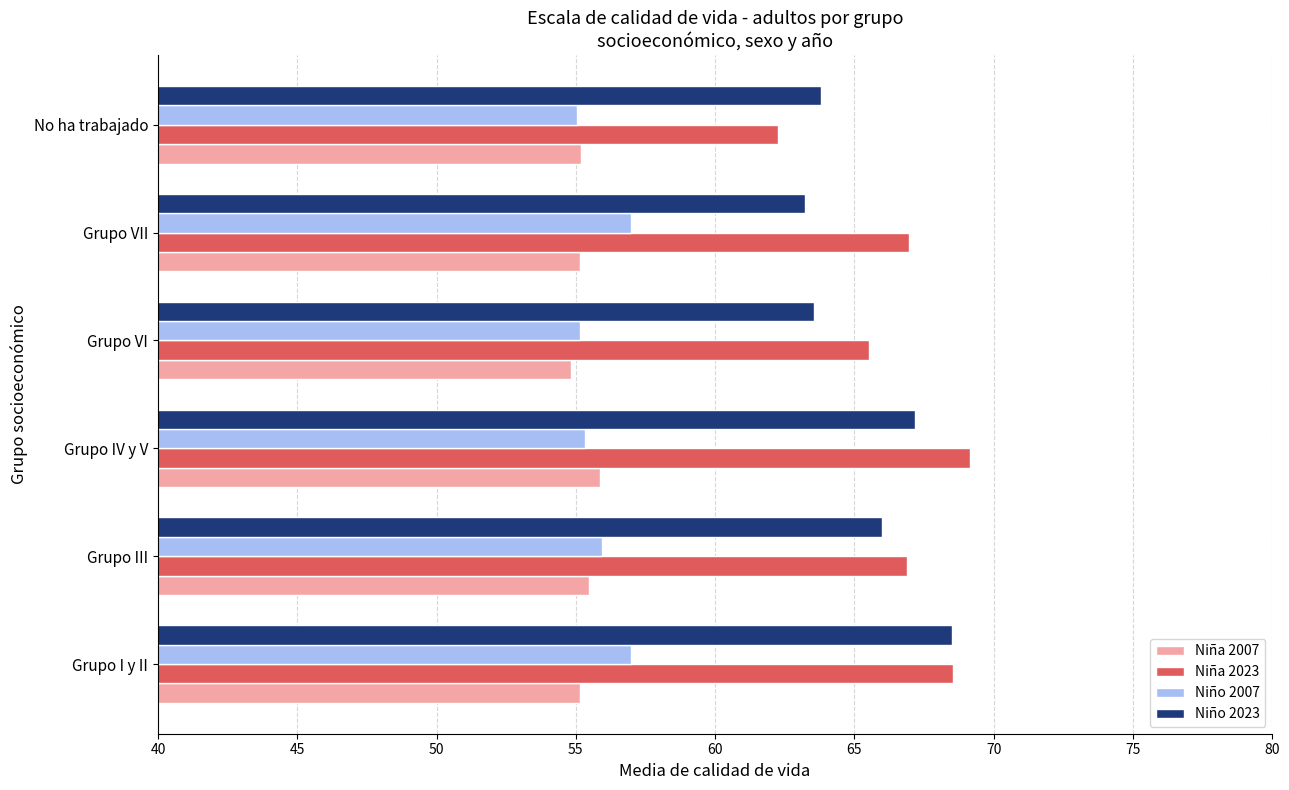

What is the highest value of the Niña 2007 series?

55.9